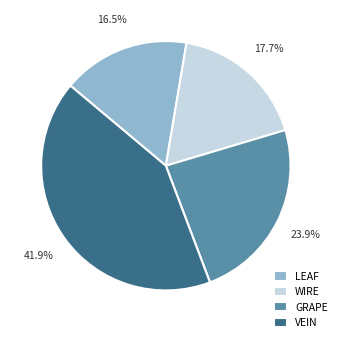

Is the sum of GRAPE and VEIN greater than half?

Yes